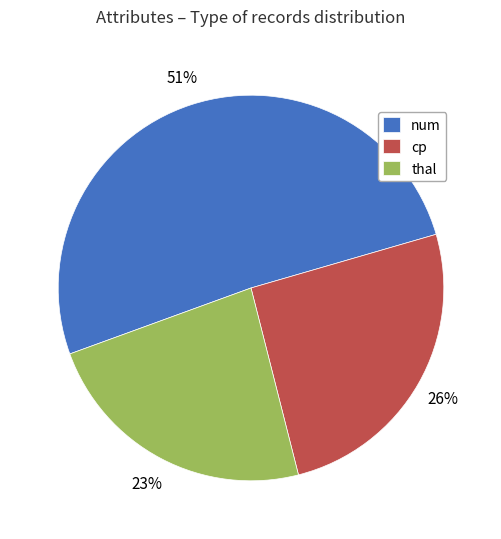

Is there a majority slice in this chart?

Yes